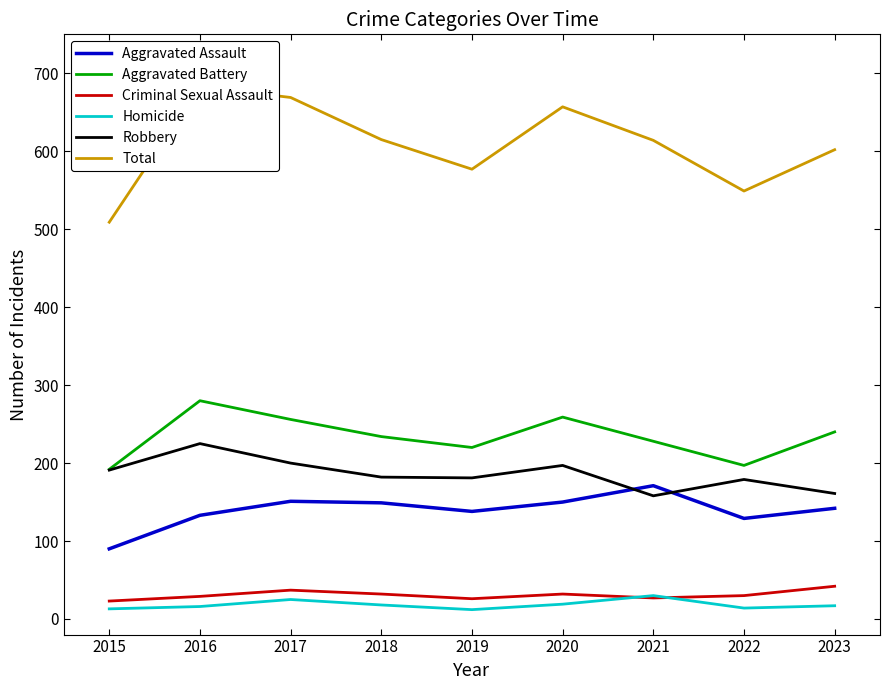

Reading right to left, transcribe all the data shown in this chart.

Aggravated Assault: 142	129	171	150	138	149	151	133	90
Aggravated Battery: 240	197	228	259	220	234	256	280	192
Criminal Sexual Assault: 42	30	27	32	26	32	37	29	23
Homicide: 17	14	30	19	12	18	25	16	13
Robbery: 161	179	158	197	181	182	200	225	191
Total: 602	549	614	657	577	615	669	683	509